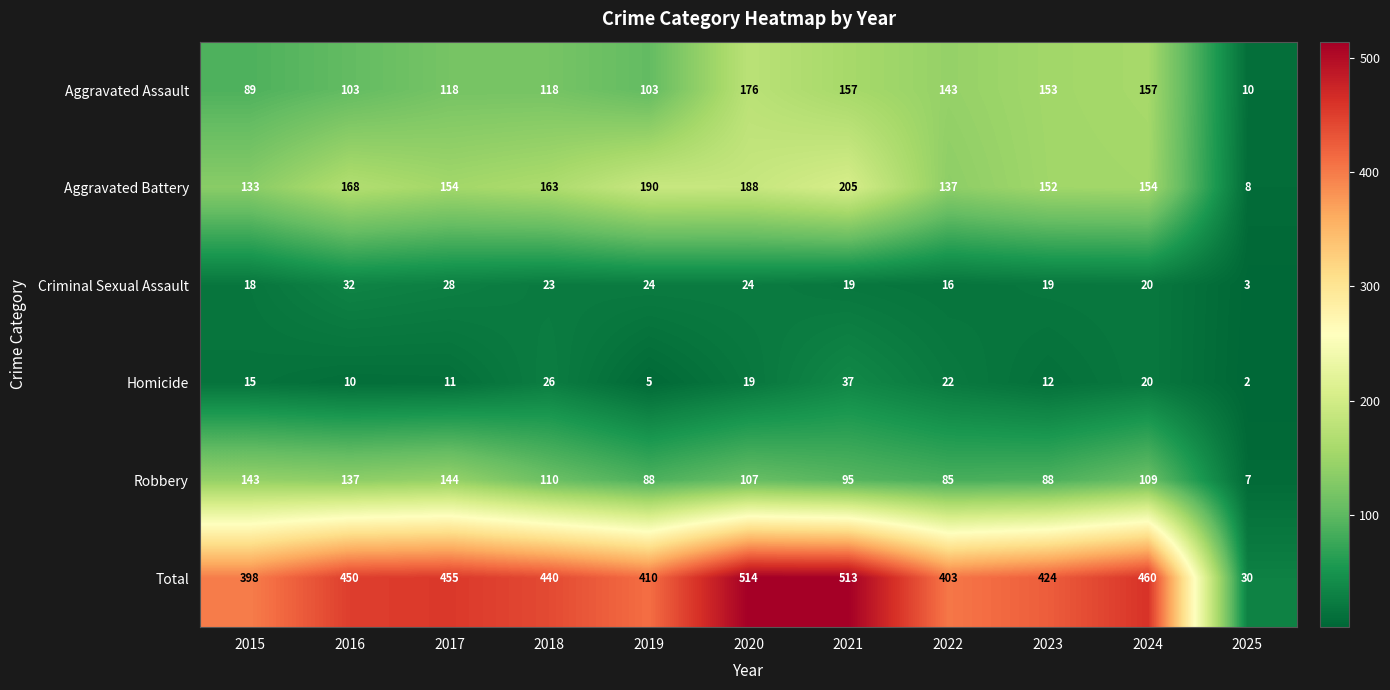

What is the total value across all series at 2015?

796